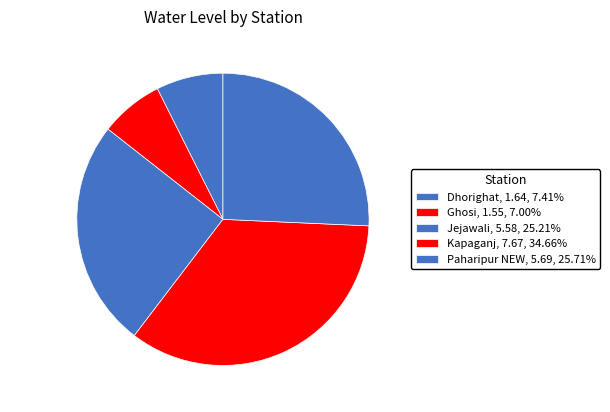

Is there a majority slice in this chart?

No